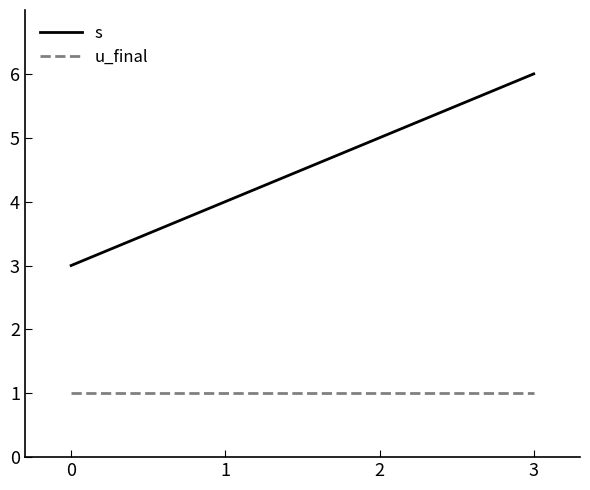

What is the highest value of the u_final series?

1